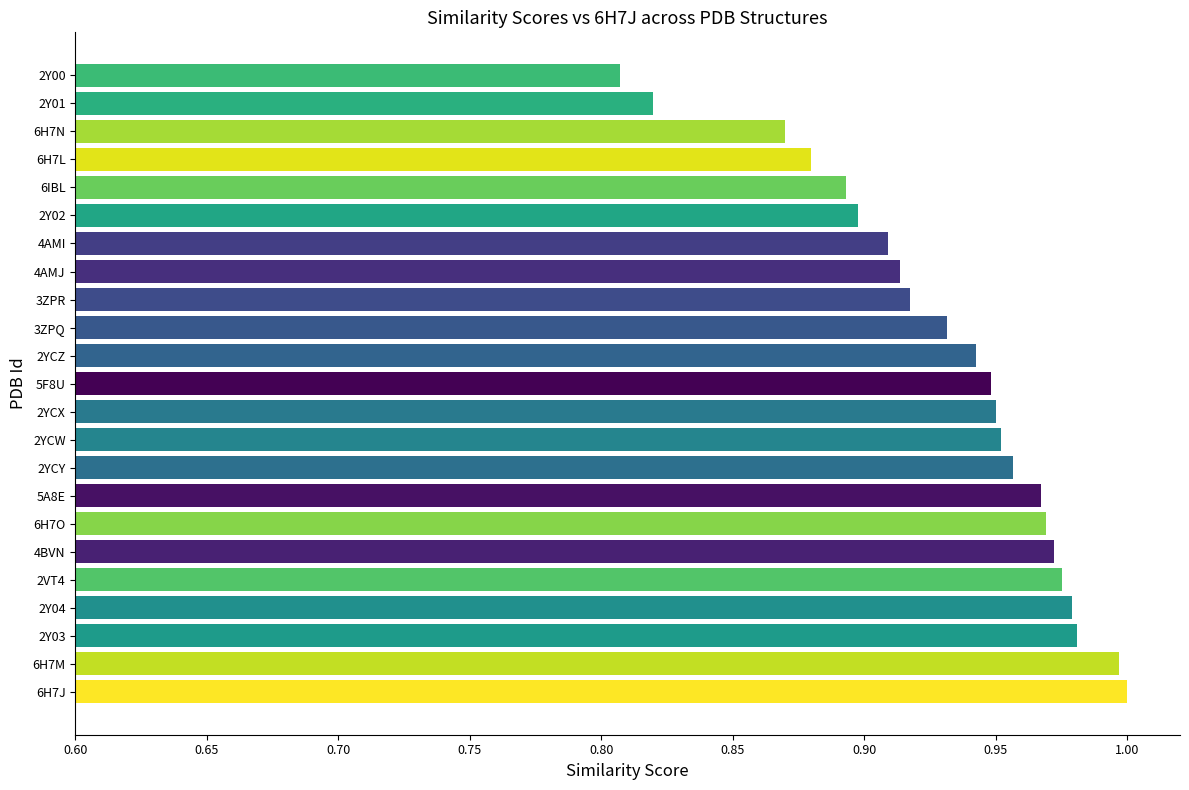

At which category does the chart reach its minimum across all series?

2Y00